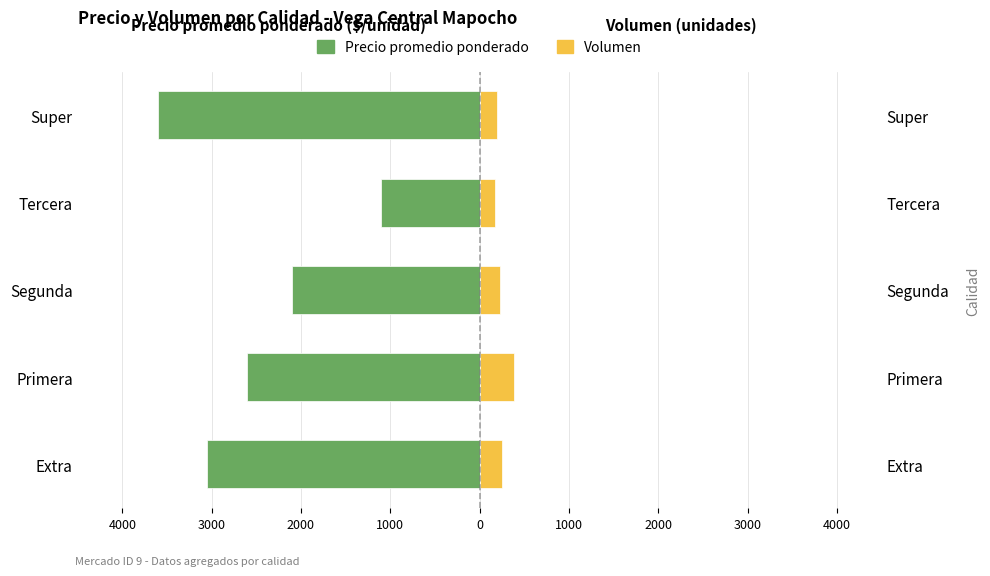

At how many categories does at least one series exceed -3555?

5